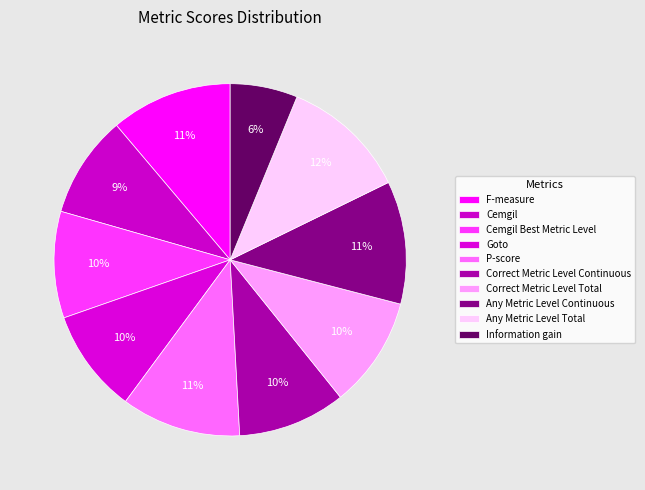

To the nearest percent, what portion does Information gain represent?

6%